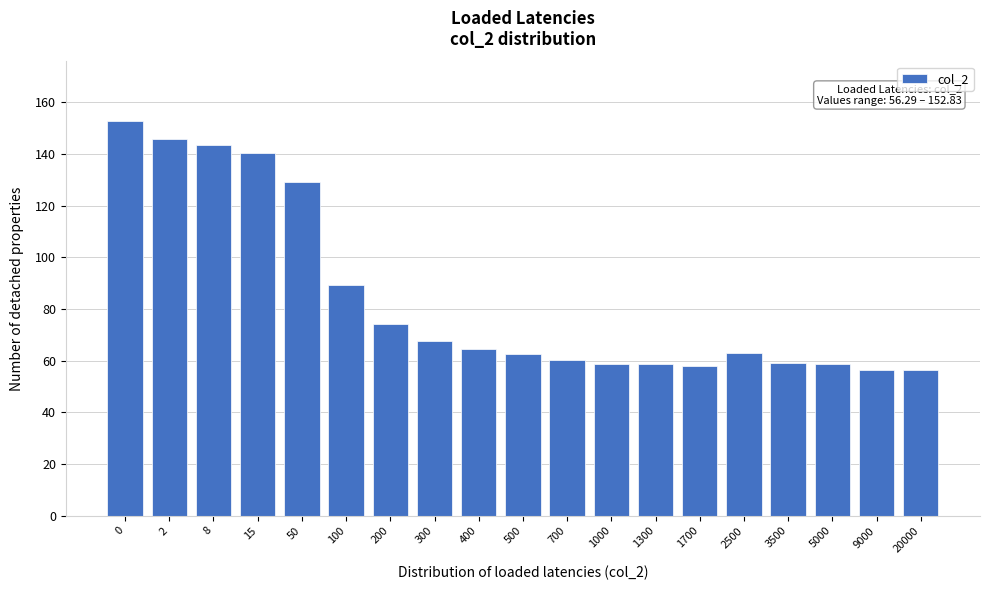

What is the value of the 14th bar from the left?

57.8